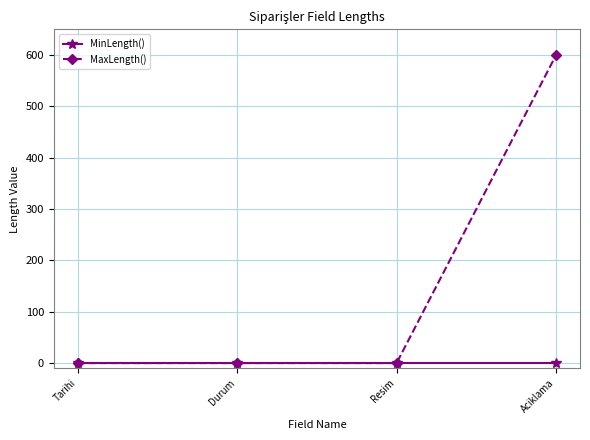

Reading left to right, extract all data points from this chart.

MinLength(): 0	0	0	0
MaxLength(): 0	0	0	600